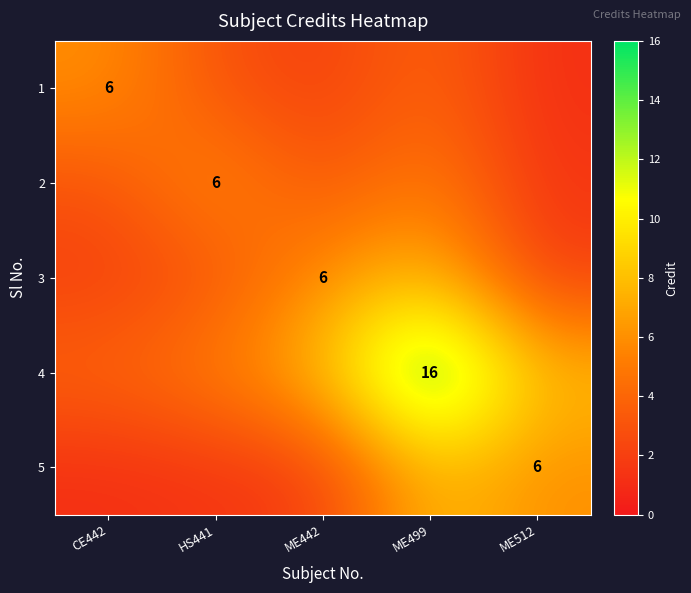

Rank the series at CE442 from highest to lowest value.

1, 4, 2, 3, 5